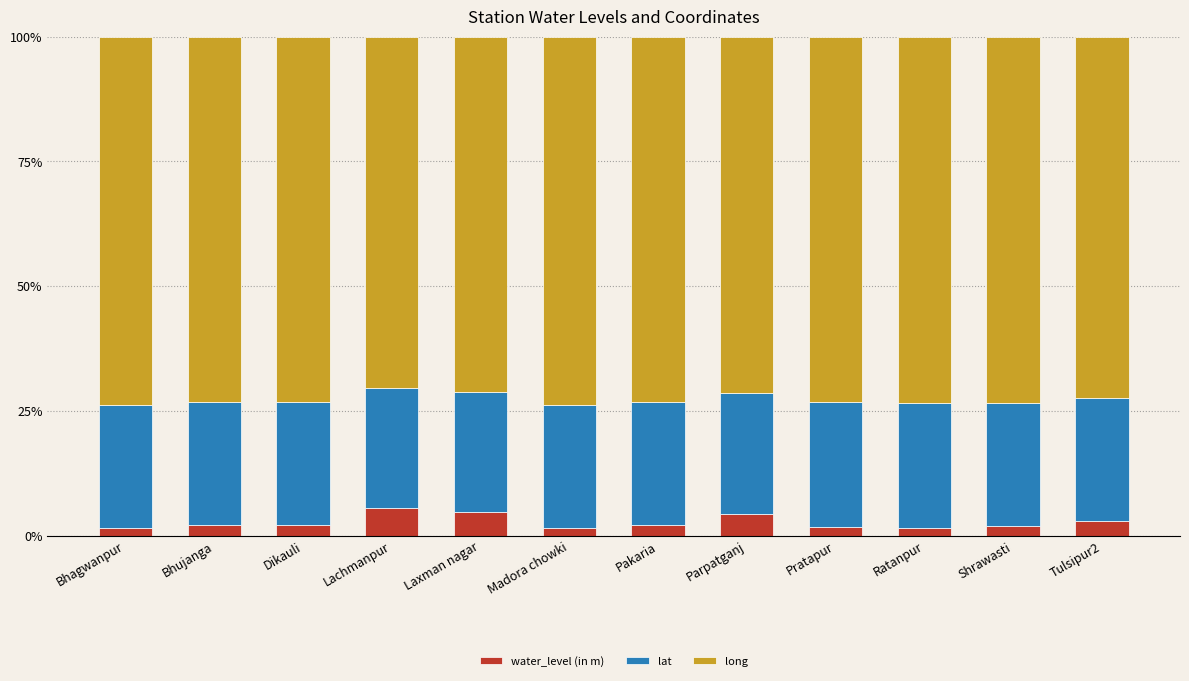

The value of water_level (in m) at Shrawasti is 2.0. True or false?

True